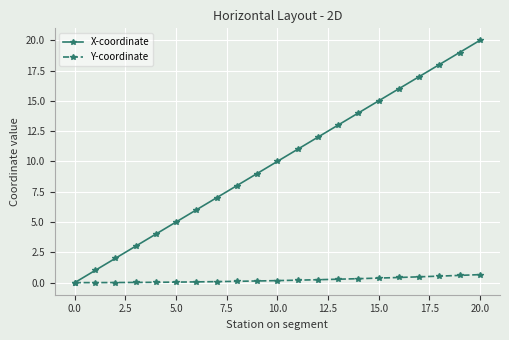

Rank the series by their maximum value, from lowest to highest.

Y-coordinate, X-coordinate